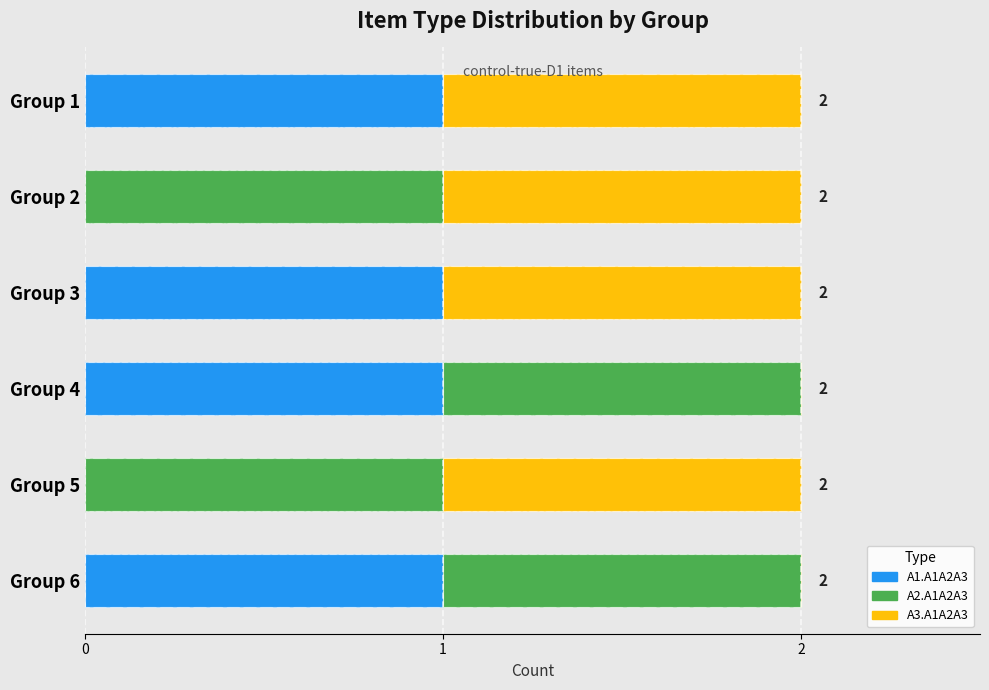

How many categories are shown in the chart?

6